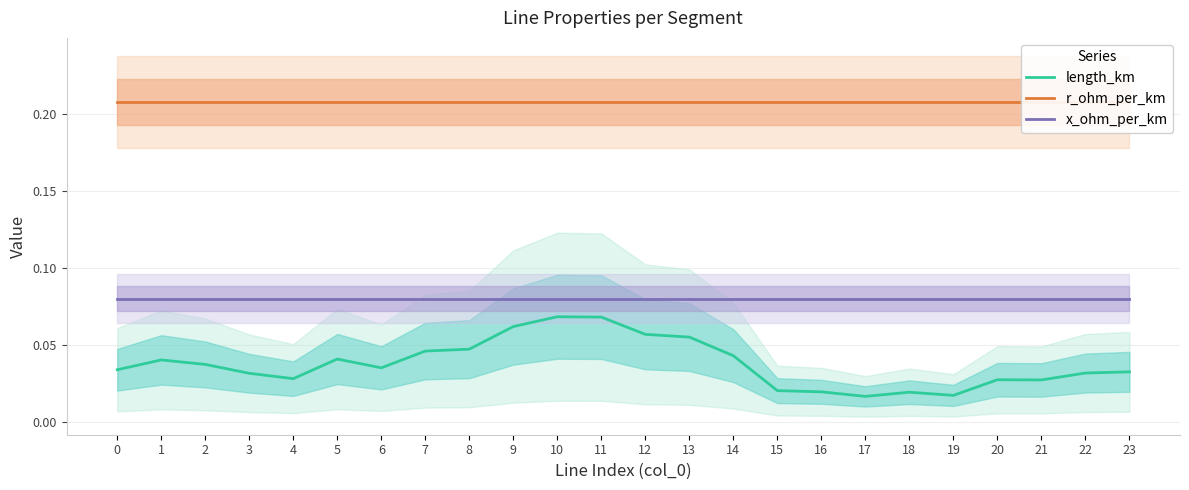

True or false: x_ohm_per_km and r_ohm_per_km cross at least once.

False